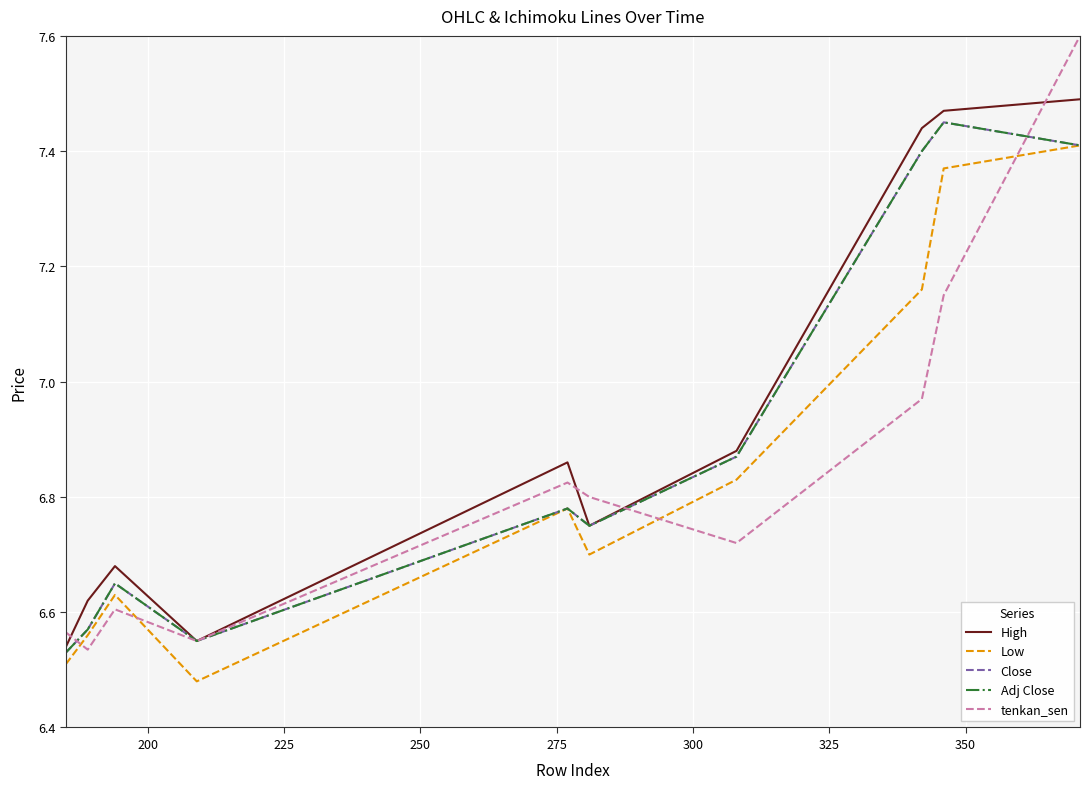

How many interior local valleys does the Close series have?

2